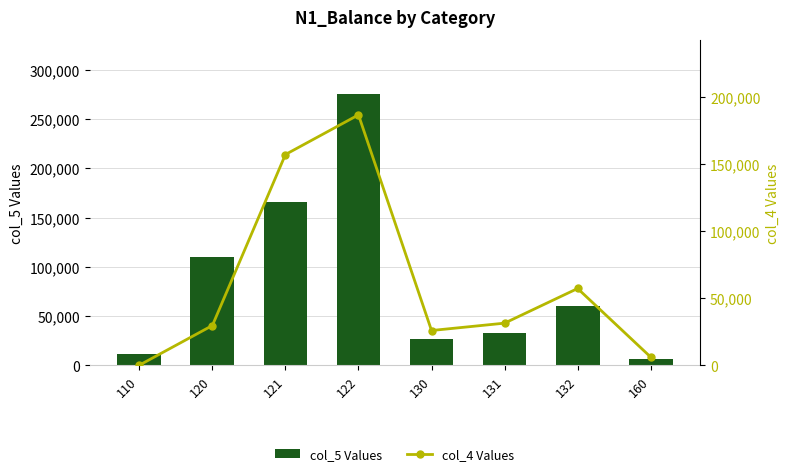

What is the value of the col_4 Values bar at the 8th from the left?

6039.4